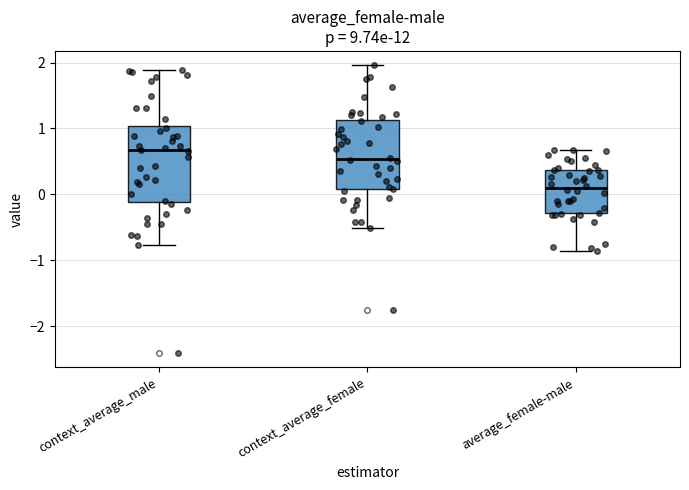

Reading left to right, transcribe this box plot: for each box, give where its median line is, the range the box spans, and where its two whiskers end, as read against the y-axis. The values are not printed on the chart, so give them approximately, as read against the axis.

context_average_male: median 0.7, box -0.1 to 1.0, whiskers -0.8 to 1.9
context_average_female: median 0.5, box 0.1 to 1.1, whiskers -0.5 to 2.0
average_female-male: median 0.1, box -0.3 to 0.4, whiskers -0.9 to 0.7